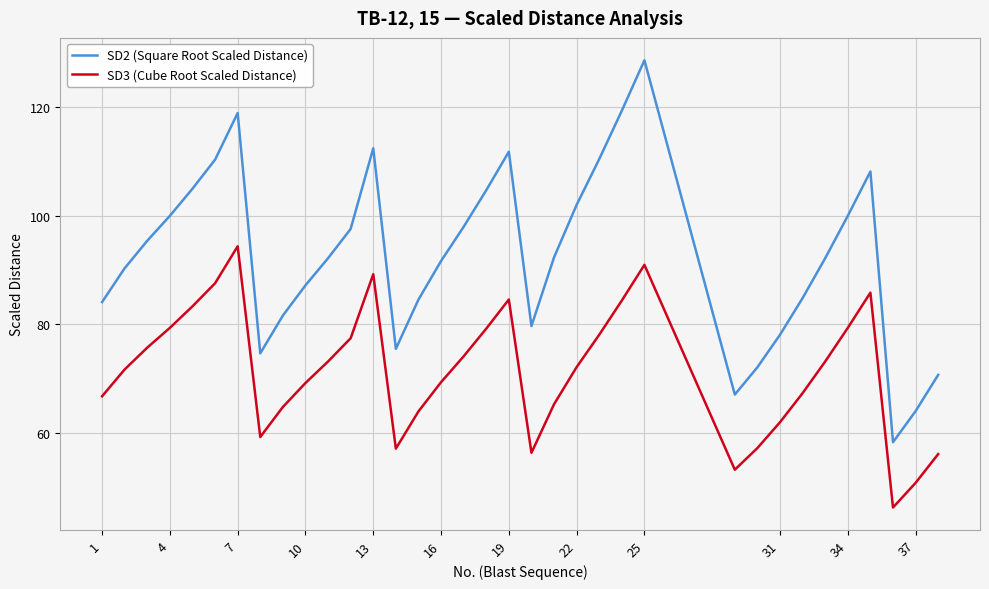

How many distinct data groups are displayed?

2